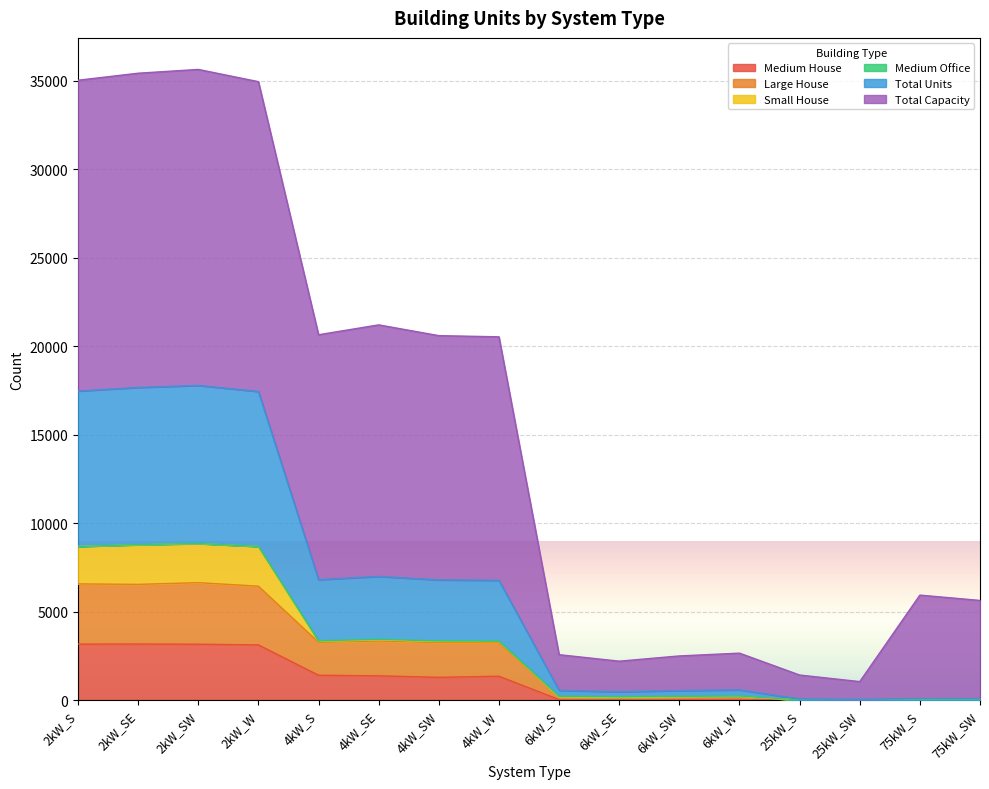

What is the maximum value for Medium House?

3166